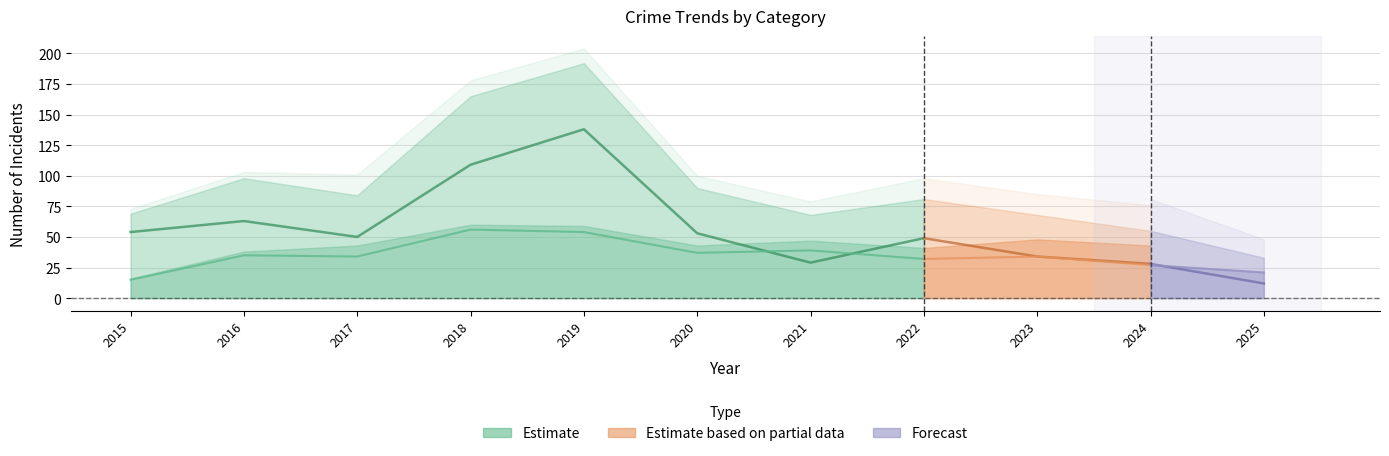

Is it true that Aggravated Assault equals 9 at 2024?

False